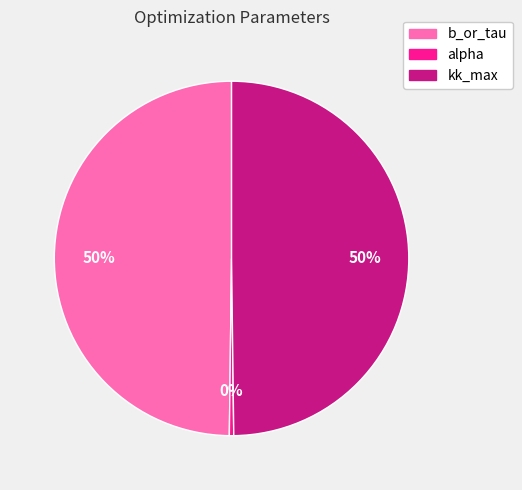

Which slice is the smallest?

alpha